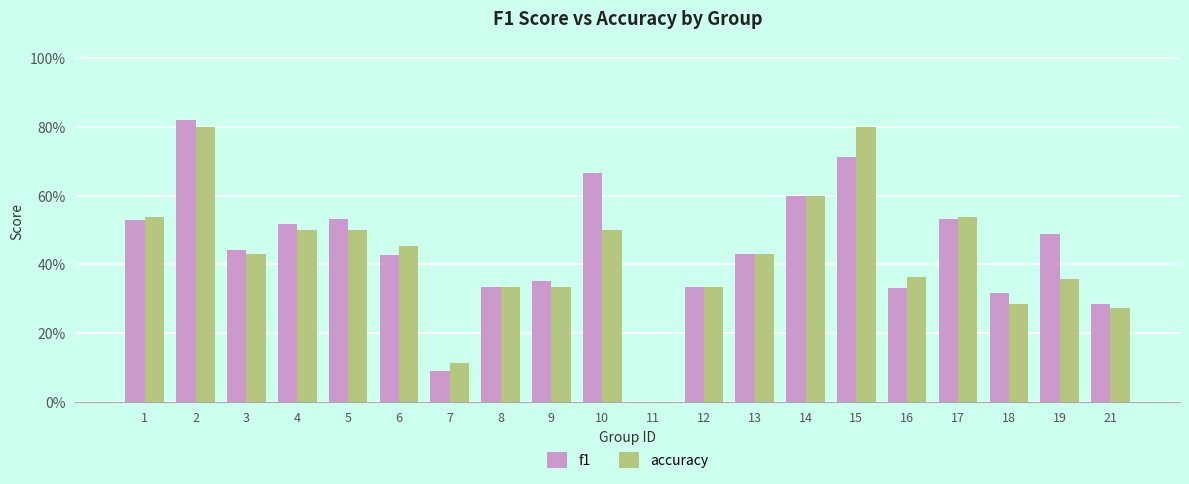

The f1 series shows 0.8 at 4. True or false?

False